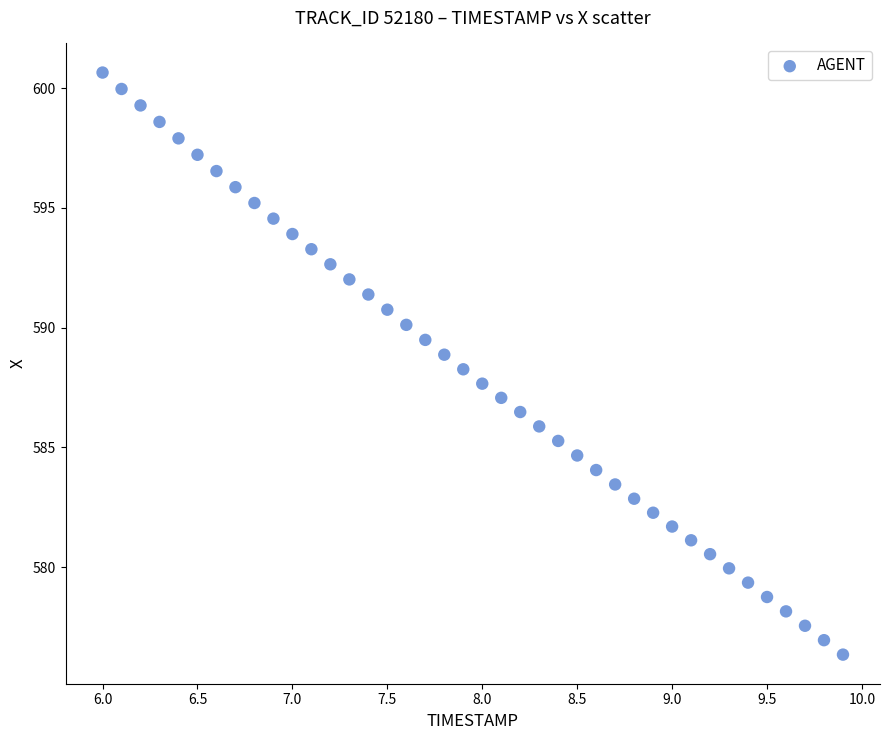

What is the range of Y values (max minus min)?

24.3